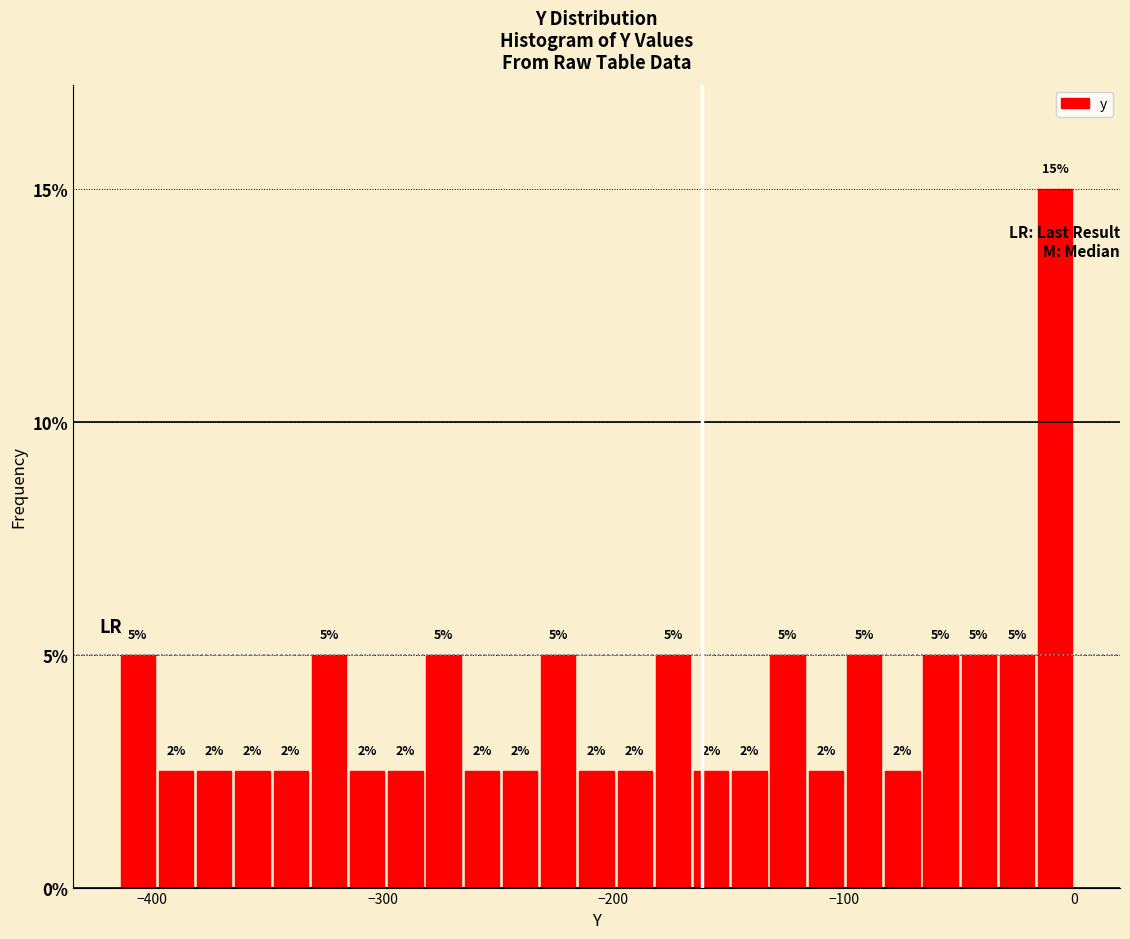

Around what value on the x-axis is the tallest bar? Give the approximate position of its centre, as read against the axis.

-10